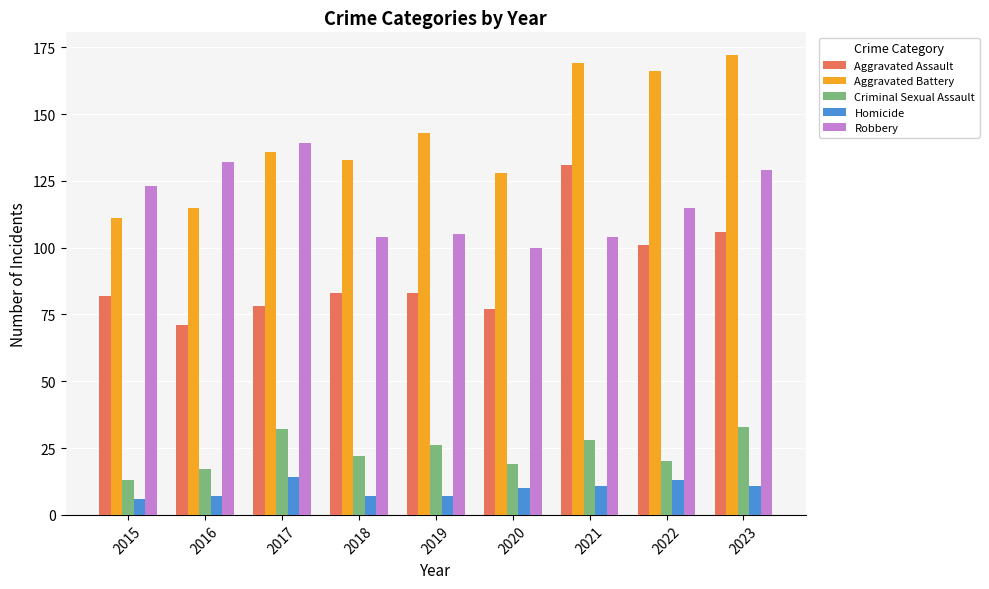

At which label does Aggravated Battery reach its peak?

2023